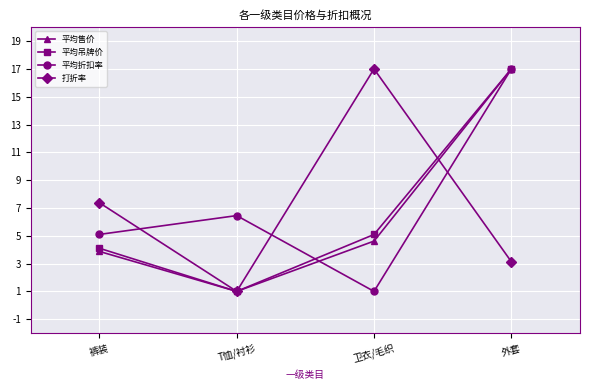

Between 裤装 and 外套, which series saw the biggest shift?

平均售价